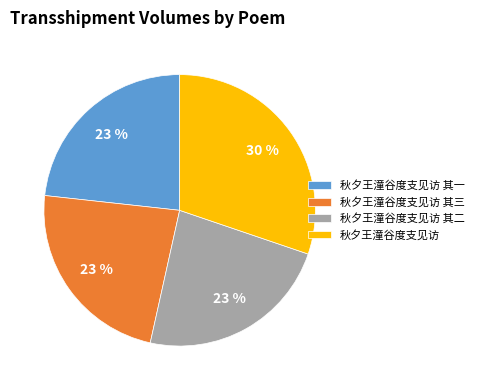

Combined, do 秋夕王潼谷度支见访 其一 and 秋夕王潼谷度支见访 其二 account for over 50%?

No